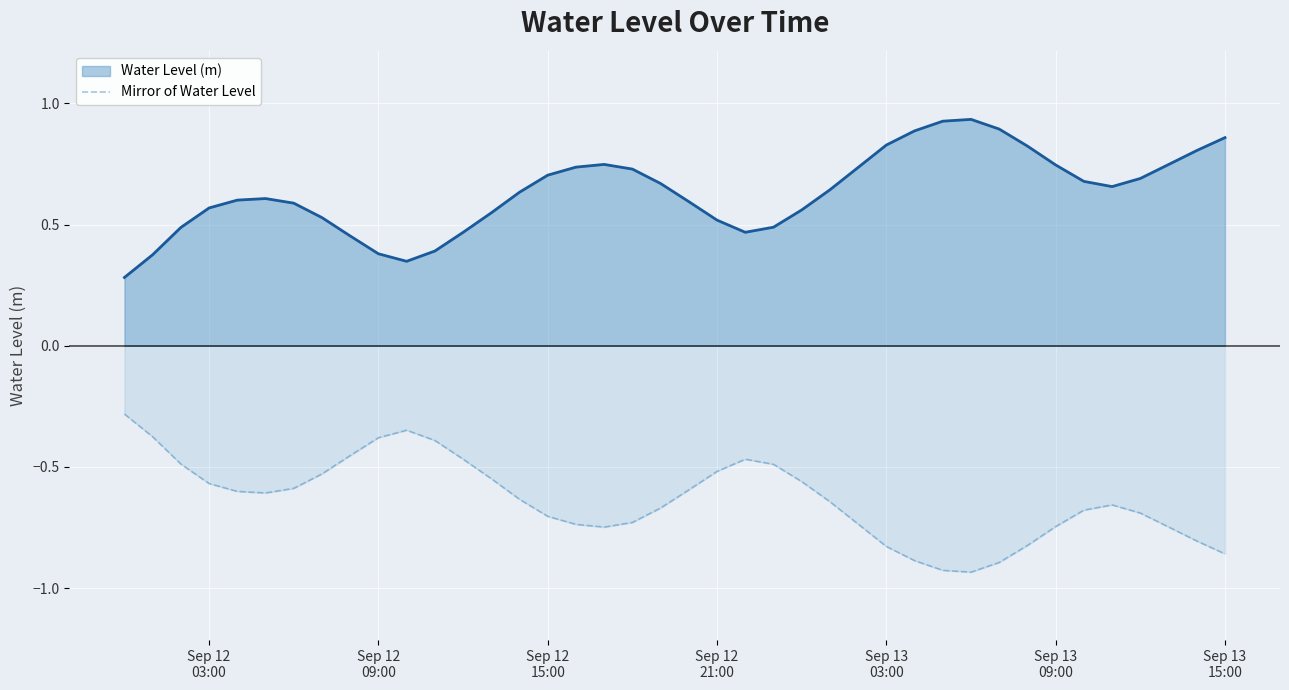

How many distinct data groups are displayed?

2